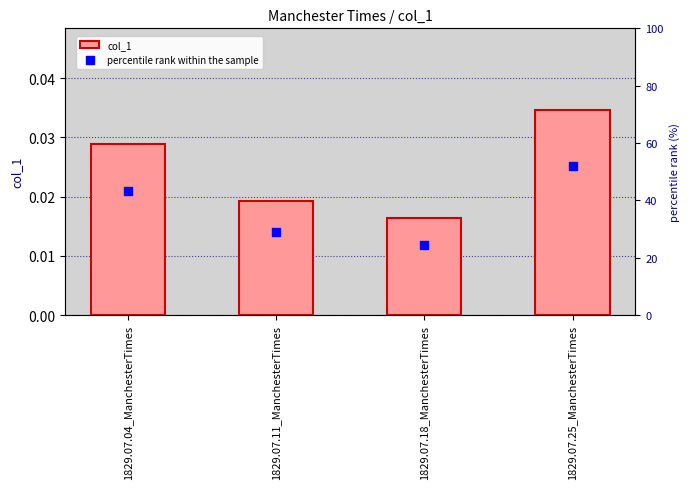

What are all the series names shown in the legend?

col_1, percentile rank within the sample